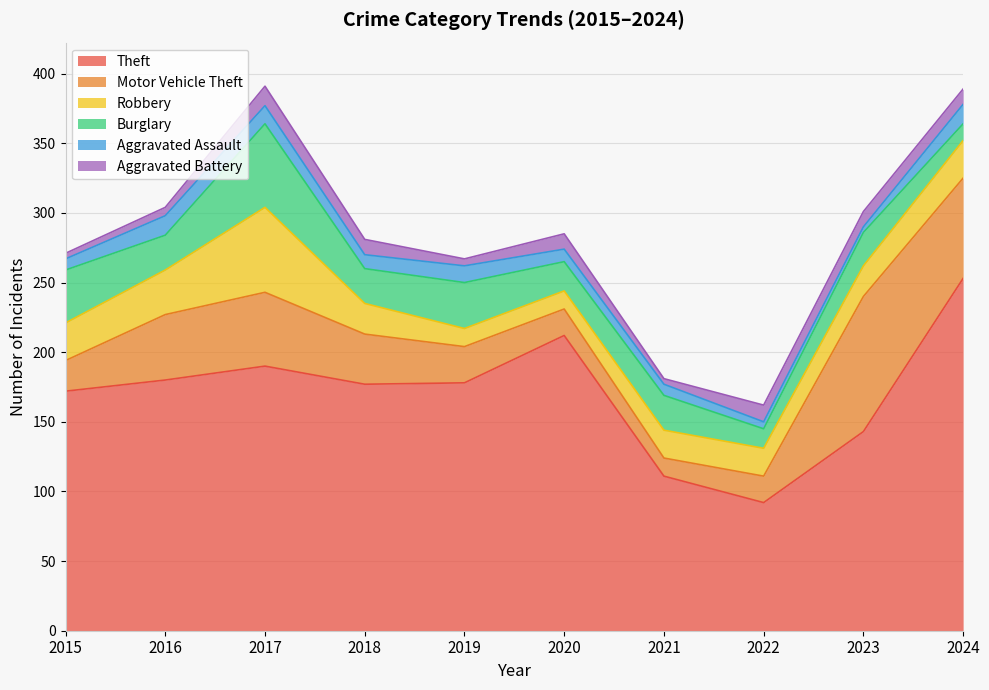

Where does the Aggravated Battery series first go above 11?

2017